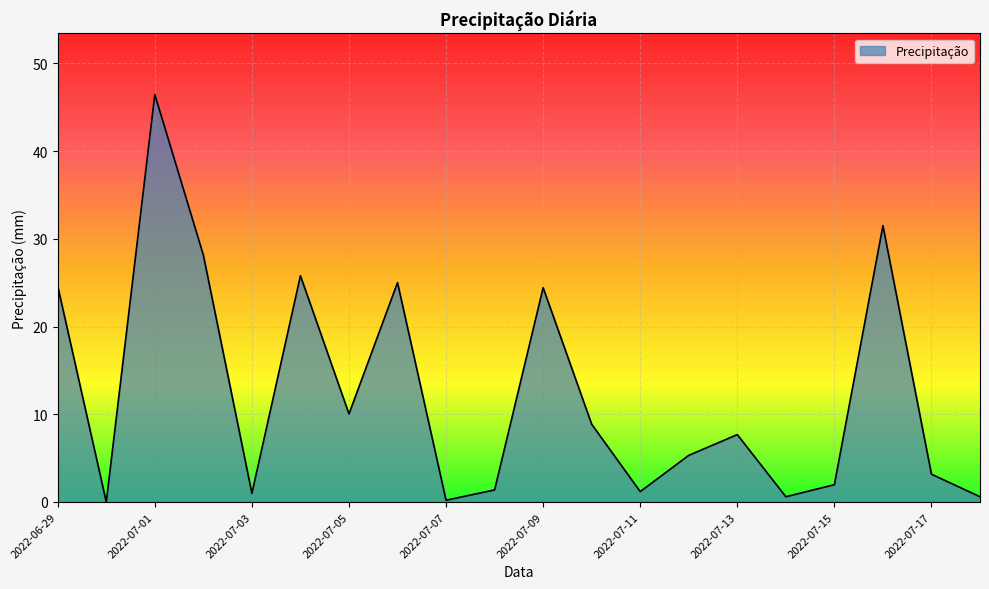

What is the greatest value displayed?

46.5